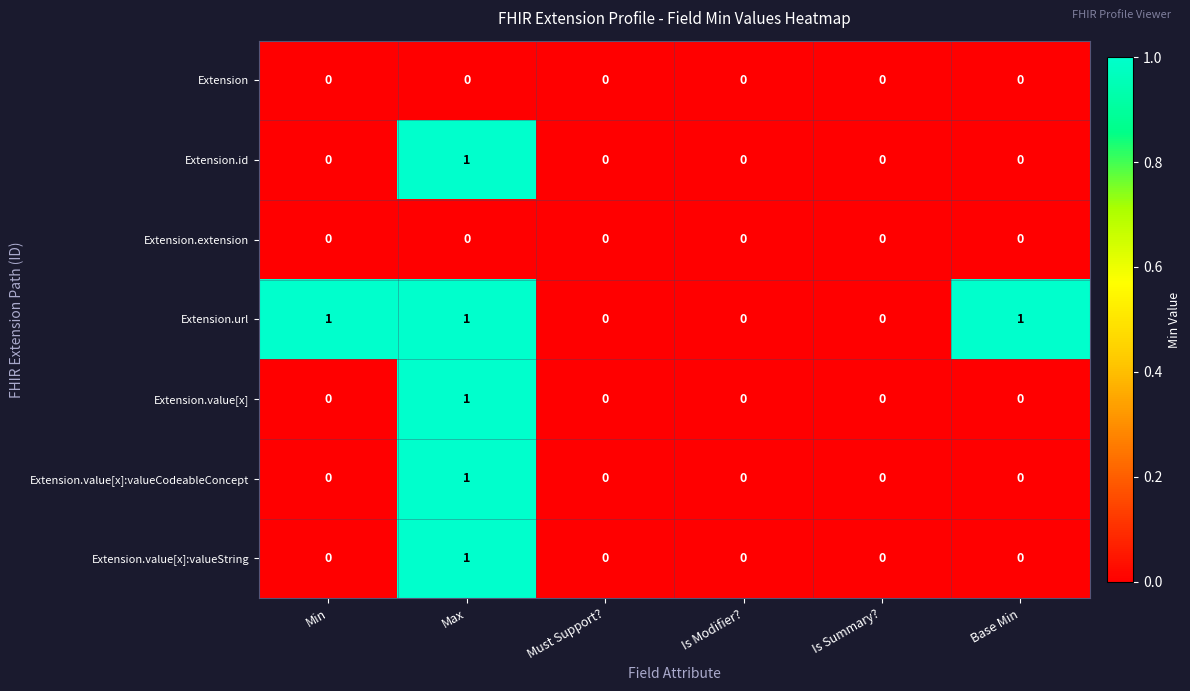

Which series changed the most between Must Support? and Base Min?

Extension.url